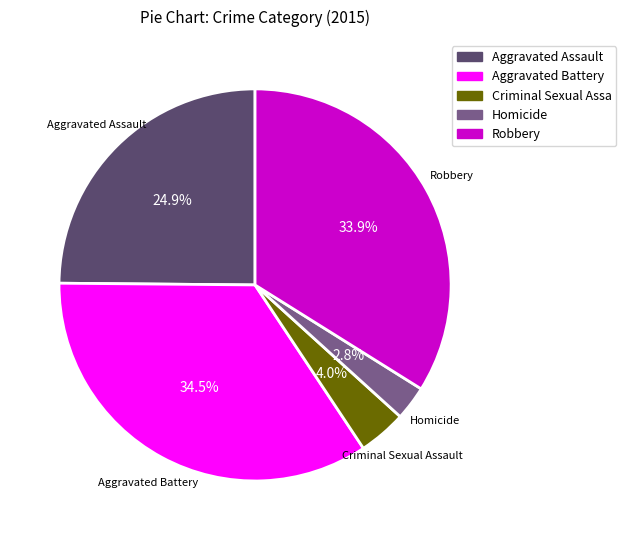

Does any single category account for the majority?

No